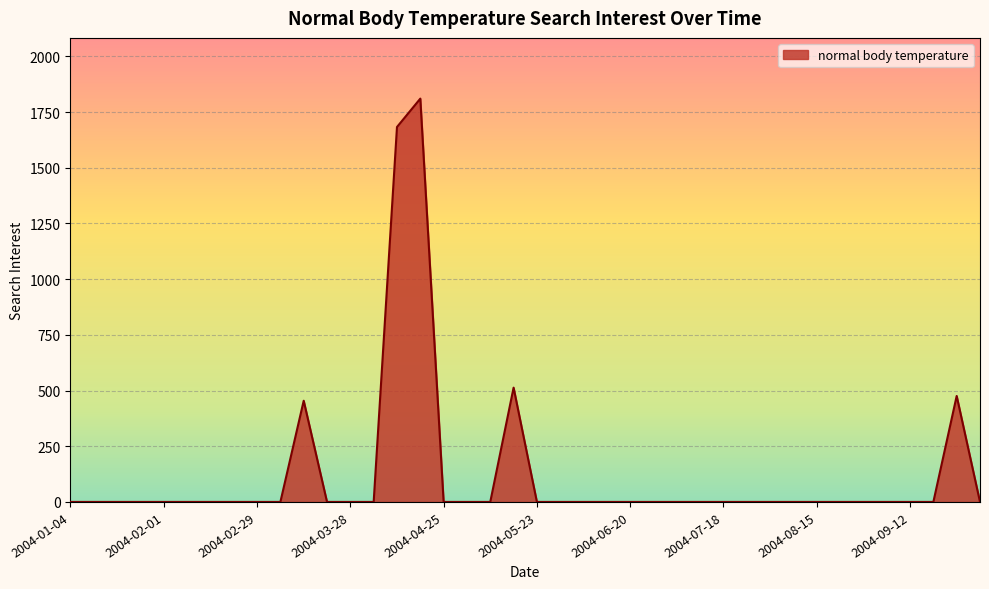

How many categories are shown in the chart?

40